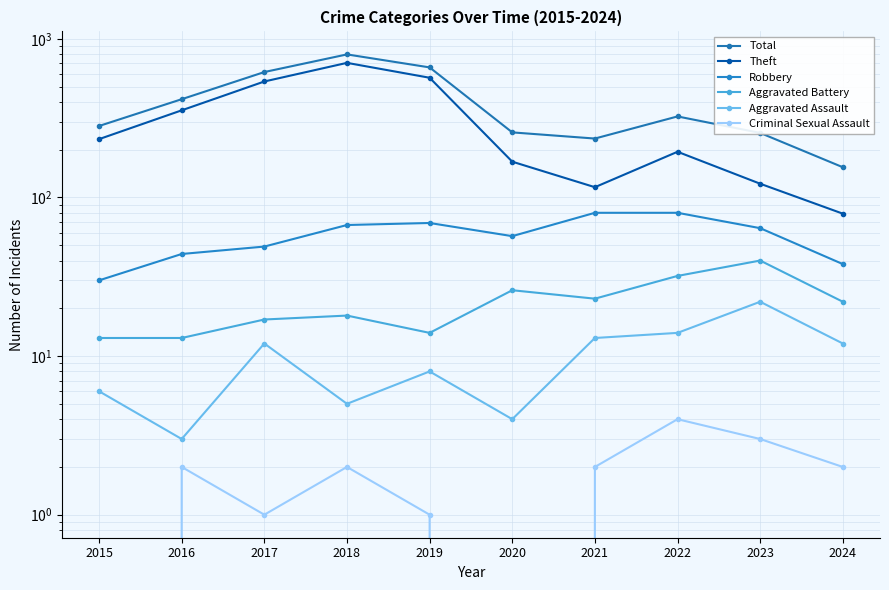

List the labels in order of Robbery value, largest first.

2021, 2022, 2019, 2018, 2023, 2020, 2017, 2016, 2024, 2015